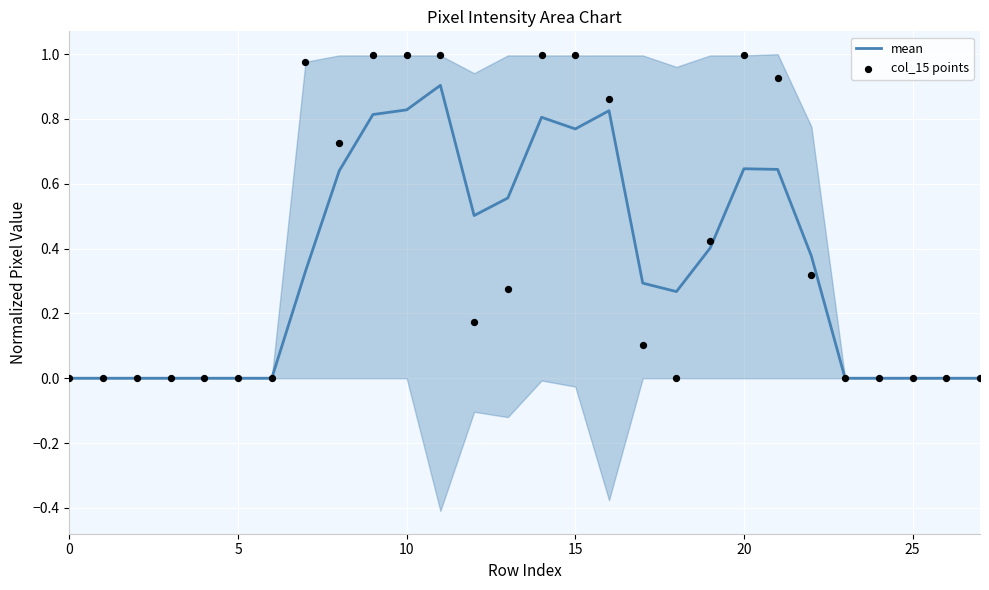

Which series has the widest spread of Y values?

col_15 points